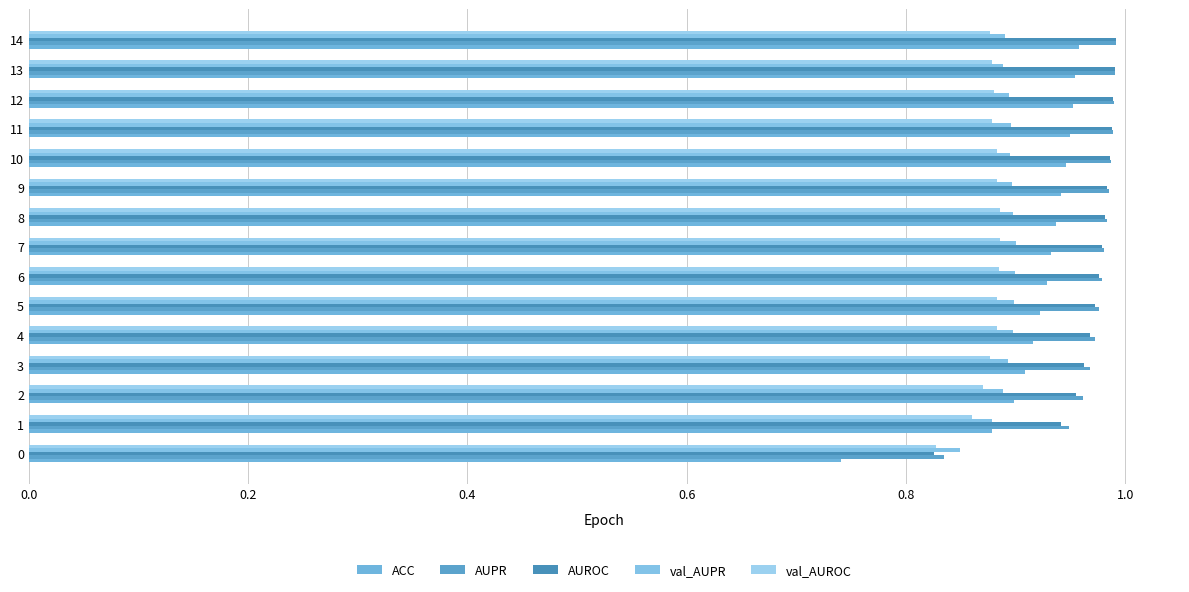

Count the number of categories in the chart.

15